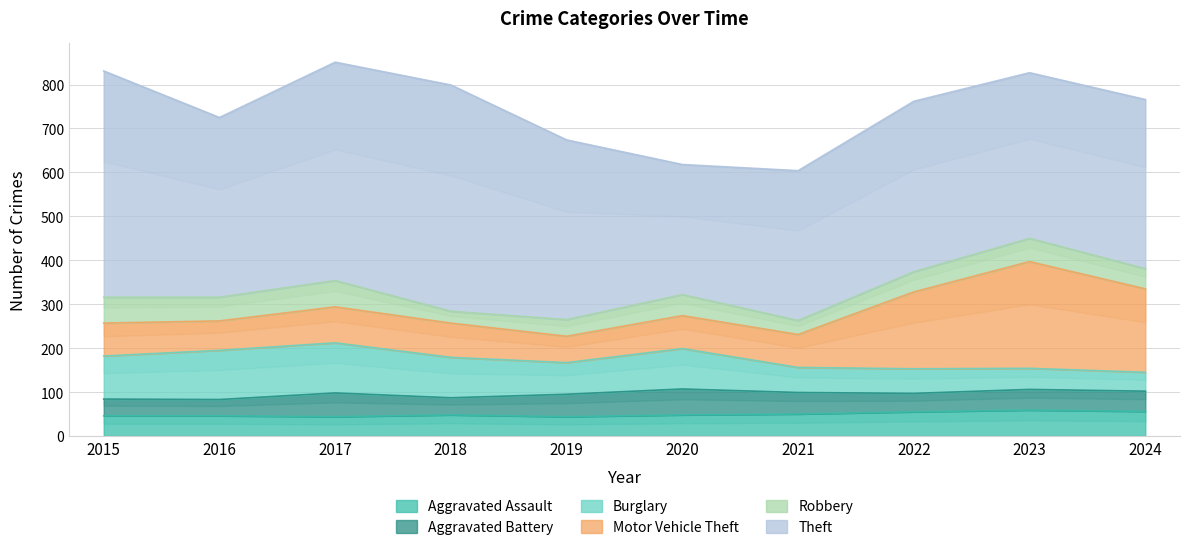

Is the value of Burglary at 2021 greater than the value of Theft at 2015?

No